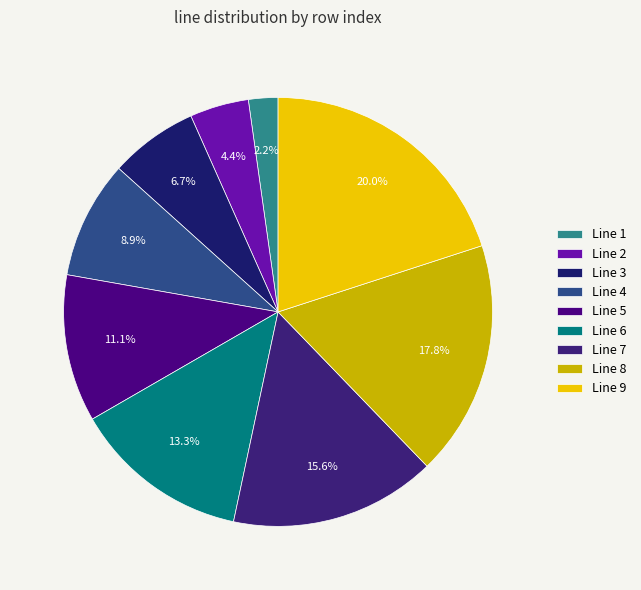

Do Line 9 and Line 5 together represent more than half of the pie?

No